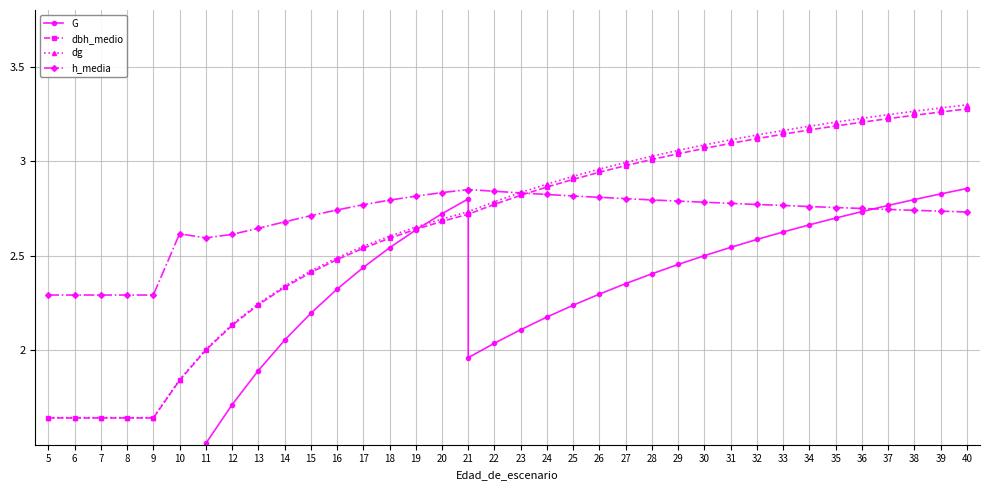

Count the number of categories in the chart.

37